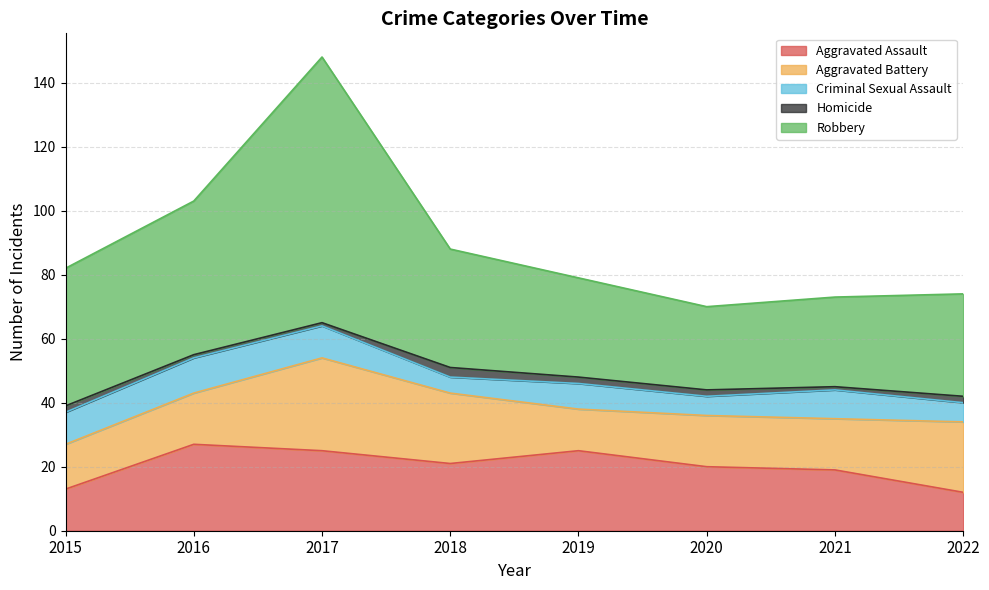

True or false: Aggravated Assault has a value of 44 at 2019.

False